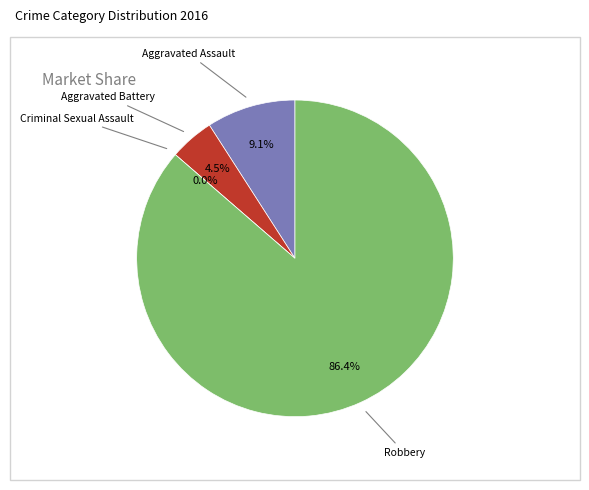

Count the number of slices in the pie.

4